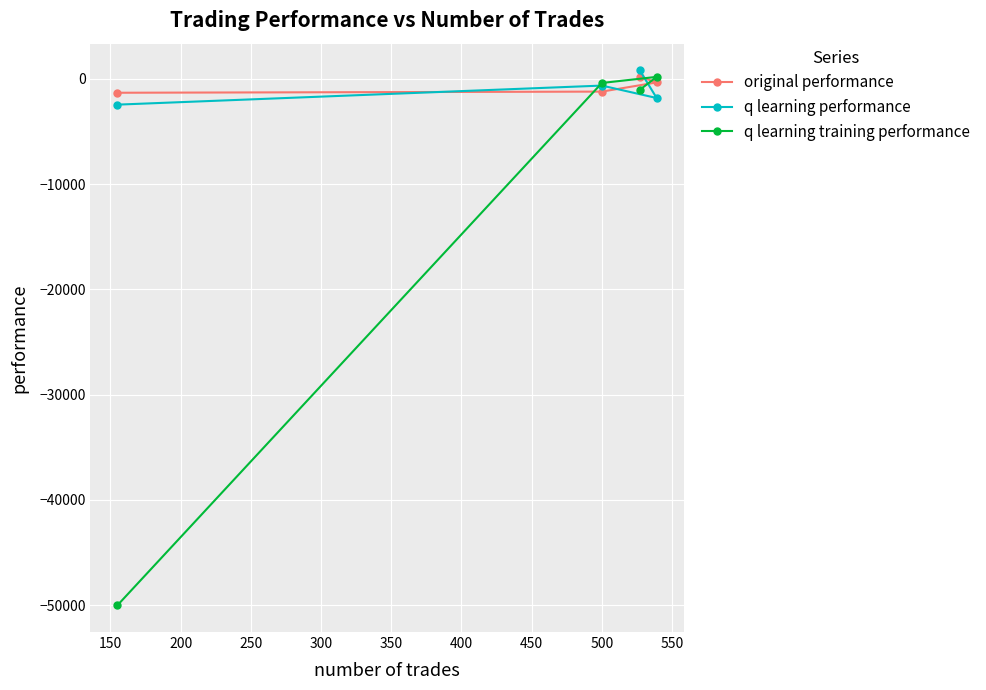

What are all the series names shown in the legend?

original performance, q learning performance, q learning training performance